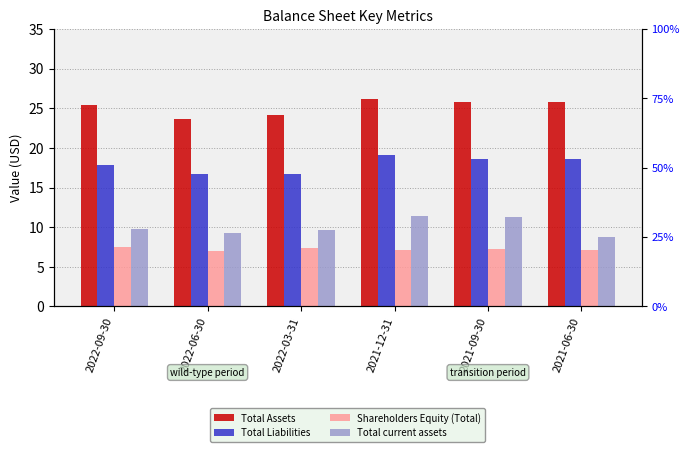

Is the value of Total current assets at 2022-09-30 greater than the value of Shareholders Equity (Total) at 2021-12-31?

Yes